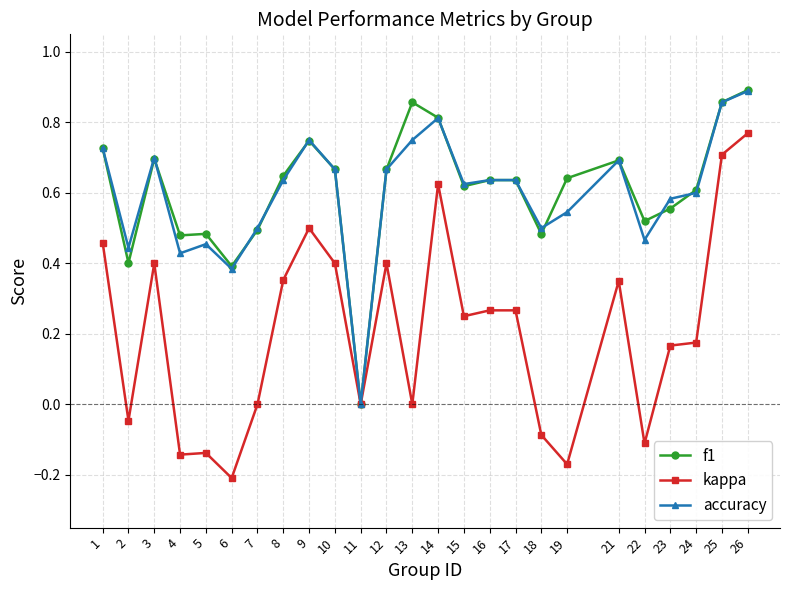

The f1 series shows 0.3 at 22. True or false?

False